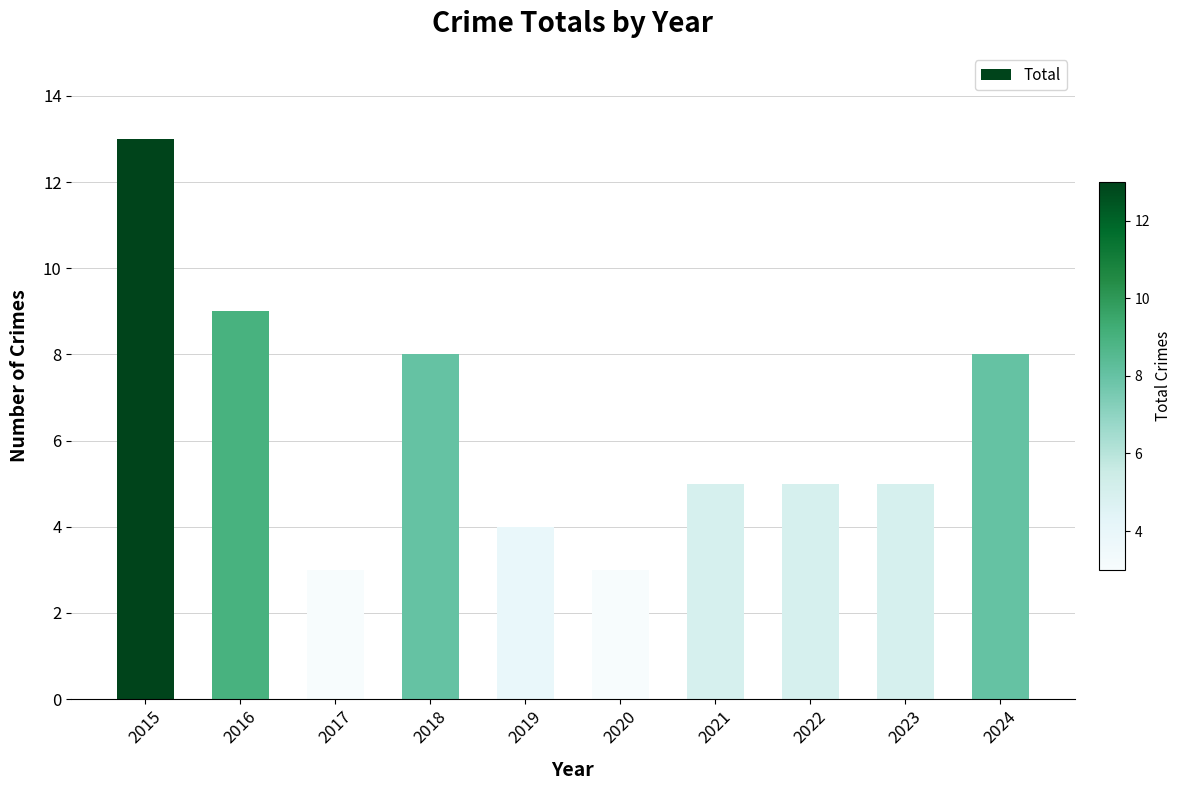

At which label does the data first exceed 5?

2015